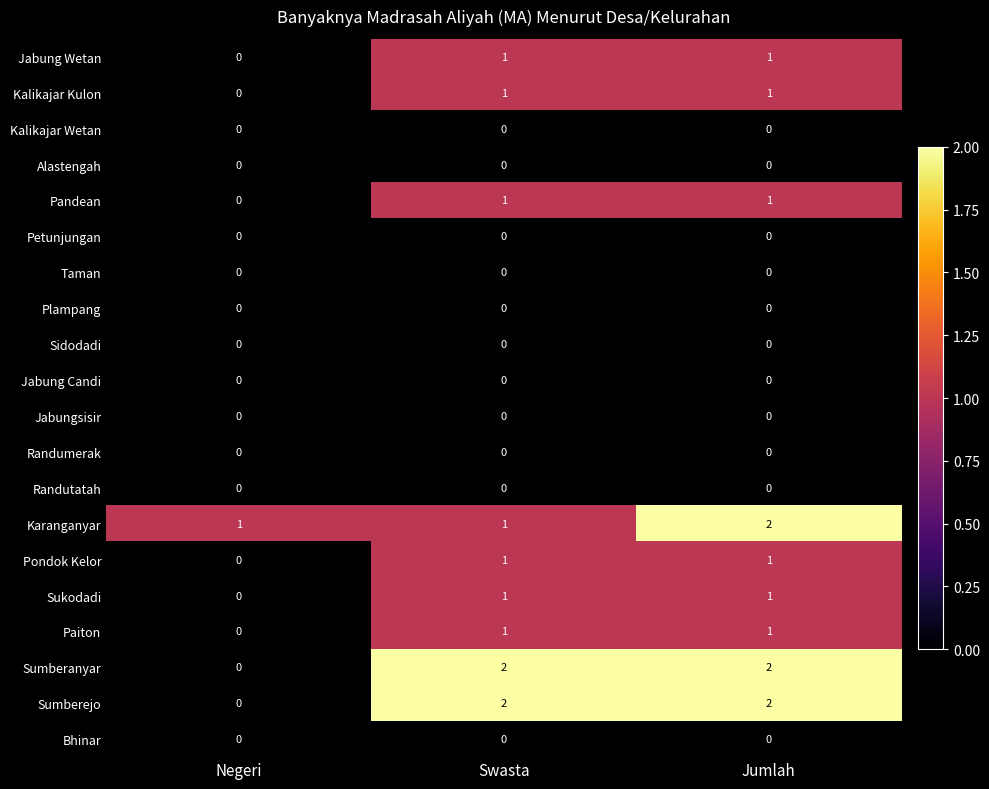

True or false: Jabung Candi has a value of 0 at Swasta.

True